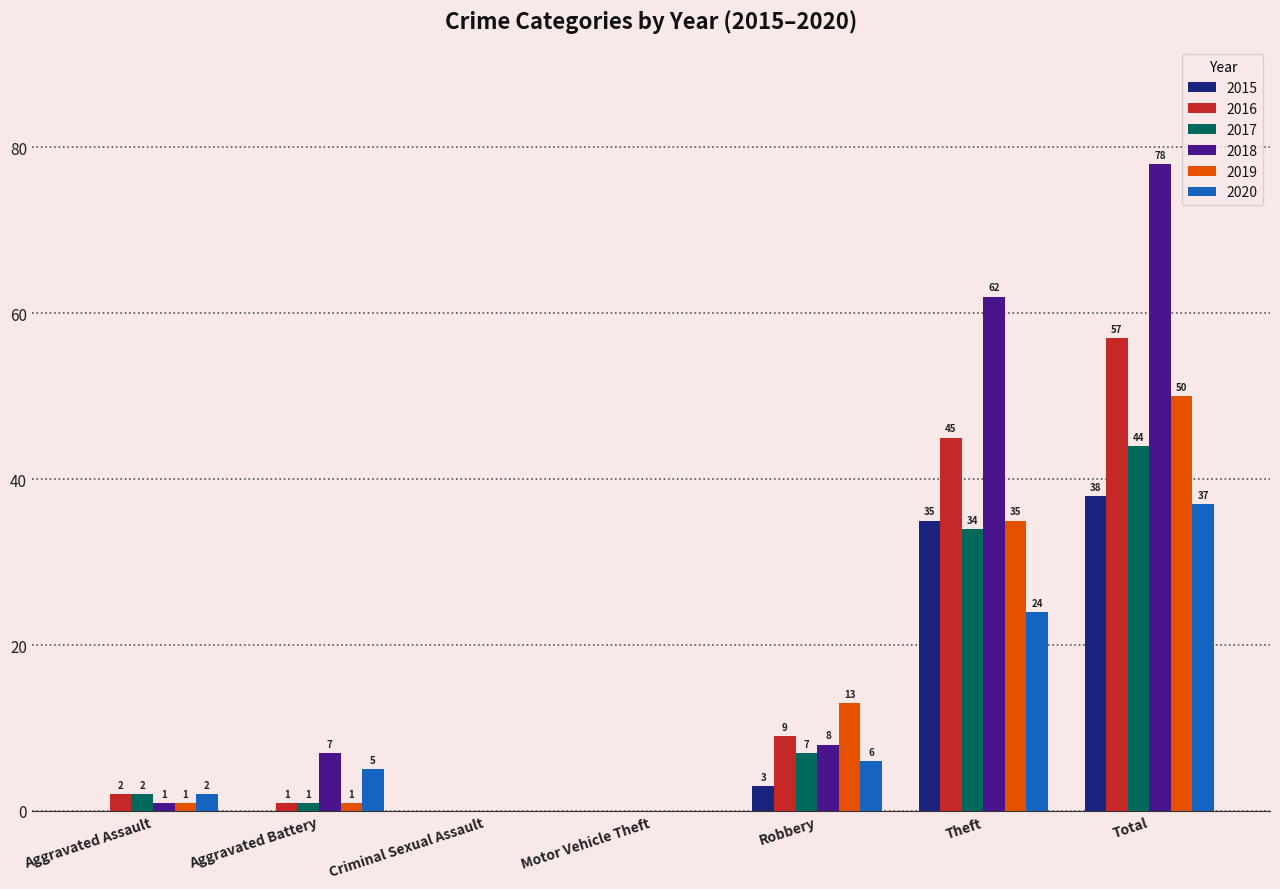

Which series changed the most between Aggravated Battery and Criminal Sexual Assault?

2018